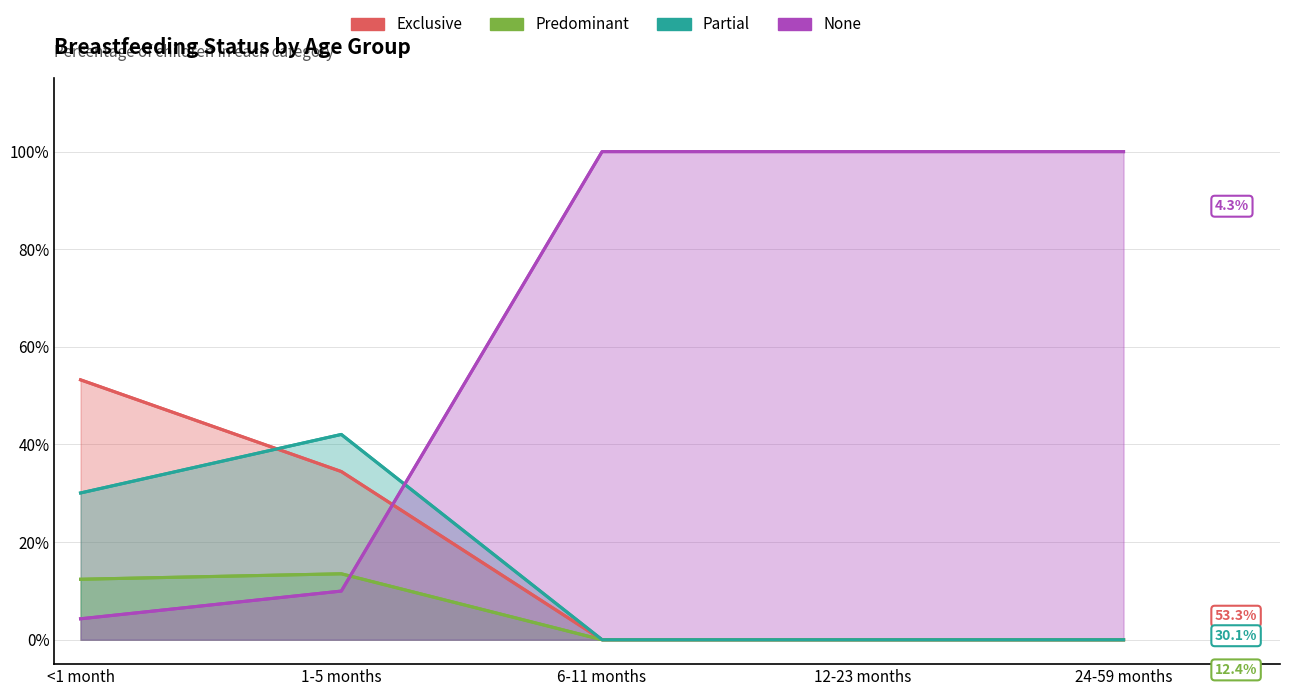

Does the chart have visible grid lines?

Yes